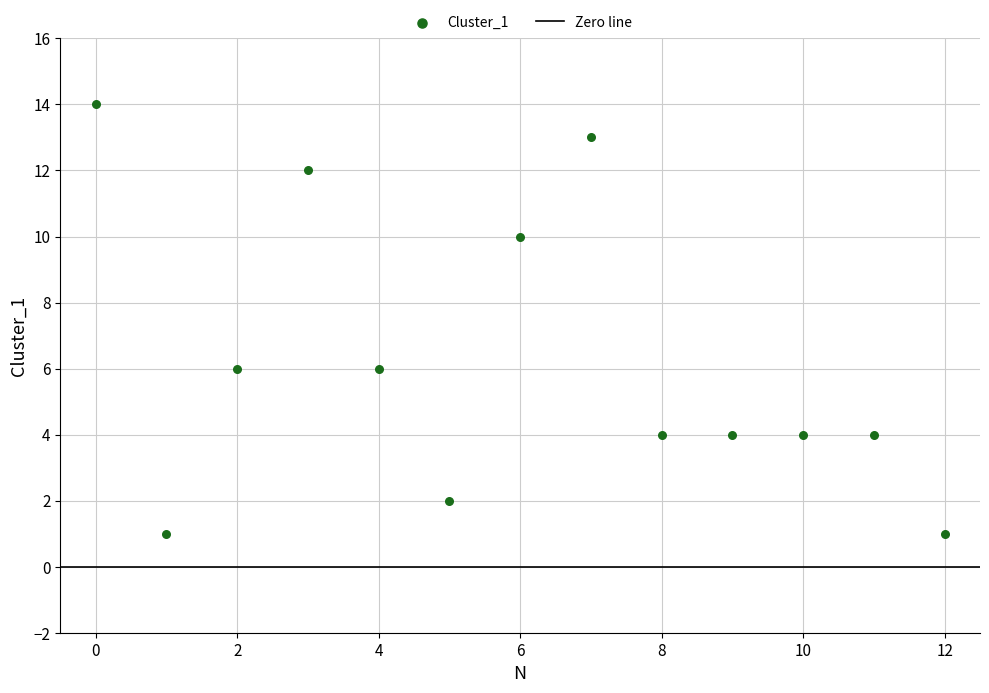

What is the range of Y values (max minus min)?

13